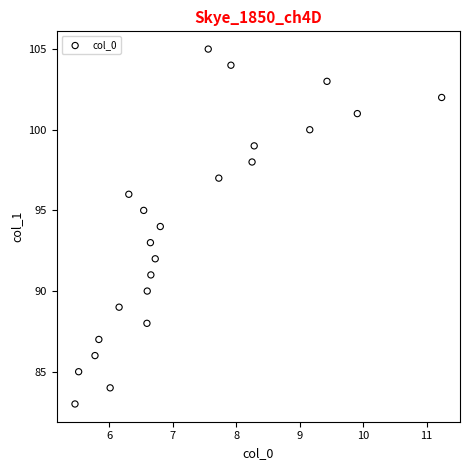

What is the range of Y values (max minus min)?

22